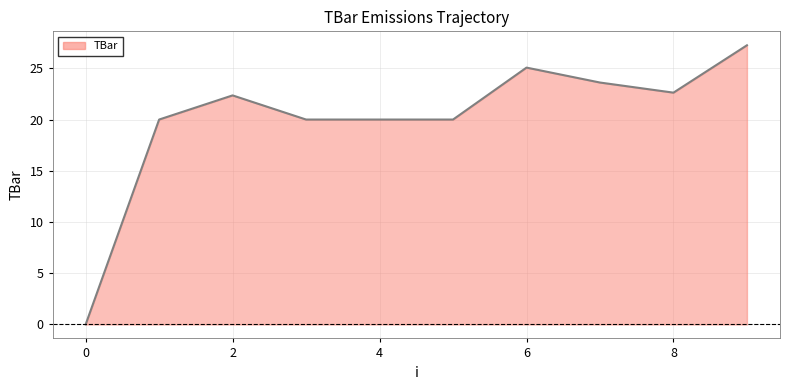

Does the chart have visible grid lines?

Yes